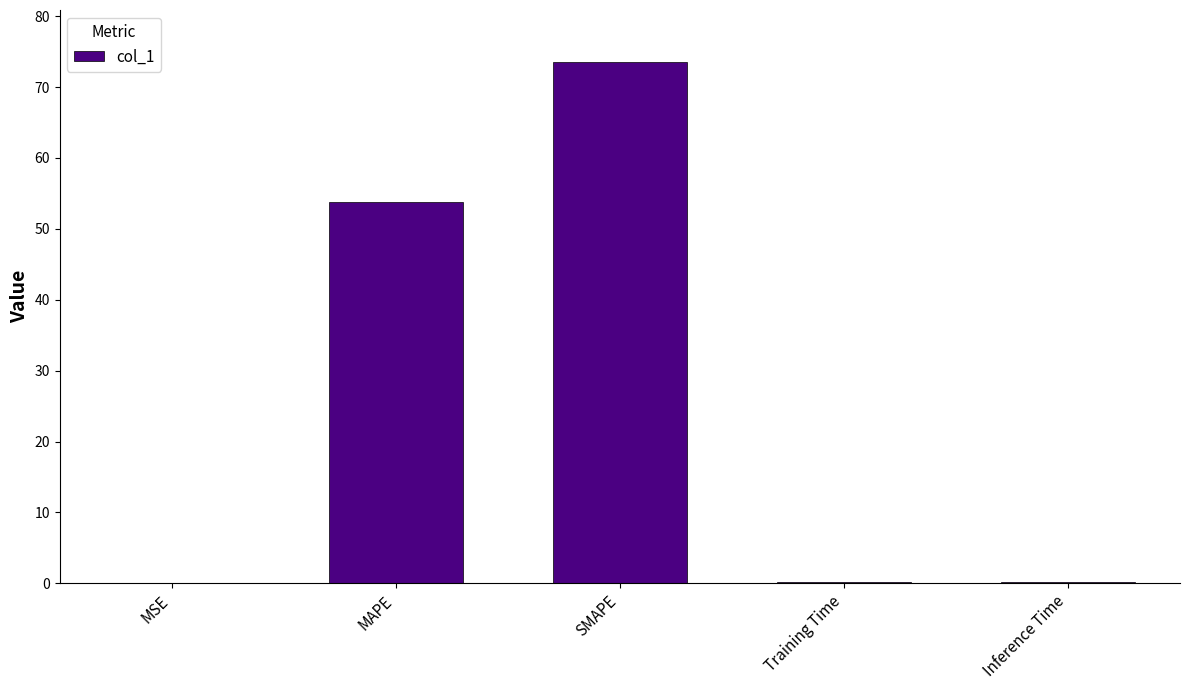

What is the sum of all values?

127.7